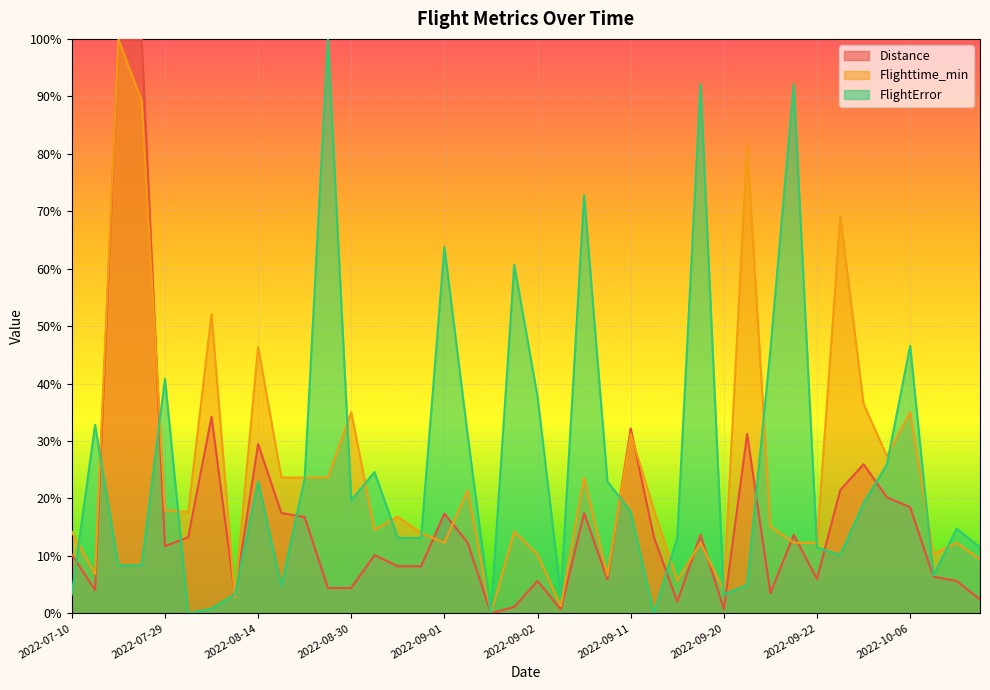

What are all the series names shown in the legend?

Distance, Flighttime_min, FlightError